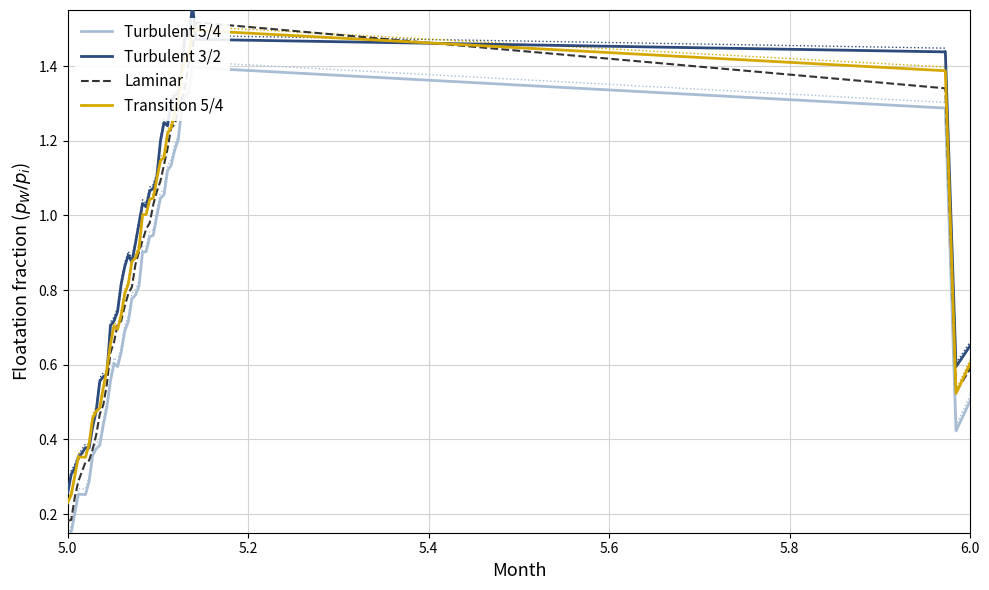

Reading left to right, transcribe all the data shown in this chart.

Turbulent 5/4: 0.1	0.2	0.2	0.3	0.3	0.3	0.4	0.4	0.4	0.4	0.5	0.6	0.6	0.6	0.6	0.7	0.7	0.8	0.8	0.8	0.9	0.9	0.9	0.9	1.0	1.0	1.1	1.1	1.1	1.2	1.2	1.3	1.3	1.3	1.4	1.4	1.3	0.4	0.5
Turbulent 3/2: 0.3	0.3	0.3	0.3	0.4	0.4	0.4	0.5	0.6	0.6	0.6	0.7	0.7	0.7	0.8	0.9	0.9	0.9	0.9	1.0	1.0	1.0	1.1	1.1	1.1	1.2	1.2	1.2	1.3	1.3	1.3	1.4	1.5	1.5	1.6	1.5	1.4	0.6	0.7
Laminar: 0.2	0.2	0.2	0.3	0.3	0.3	0.4	0.4	0.5	0.5	0.5	0.6	0.7	0.7	0.7	0.8	0.8	0.8	0.9	0.9	0.9	1.0	1.0	1.0	1.1	1.1	1.1	1.2	1.2	1.2	1.3	1.3	1.3	1.4	1.4	1.5	1.3	0.5	0.6
Transition 5/4: 0.2	0.3	0.3	0.4	0.4	0.4	0.5	0.5	0.5	0.5	0.6	0.7	0.7	0.7	0.7	0.8	0.8	0.9	0.9	0.9	1.0	1.0	1.0	1.0	1.1	1.1	1.2	1.2	1.2	1.3	1.3	1.4	1.4	1.4	1.5	1.5	1.4	0.5	0.6